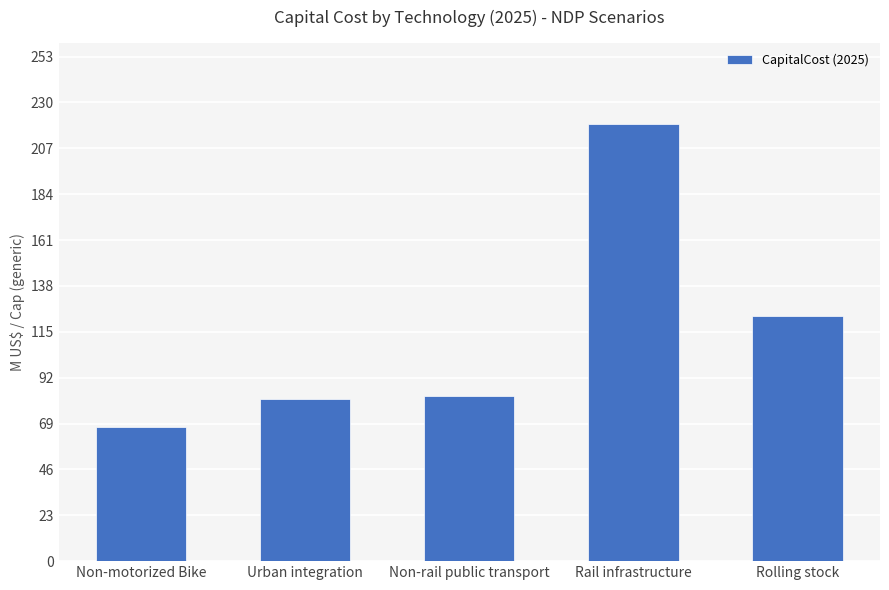

What position from the left is Urban integration?

2